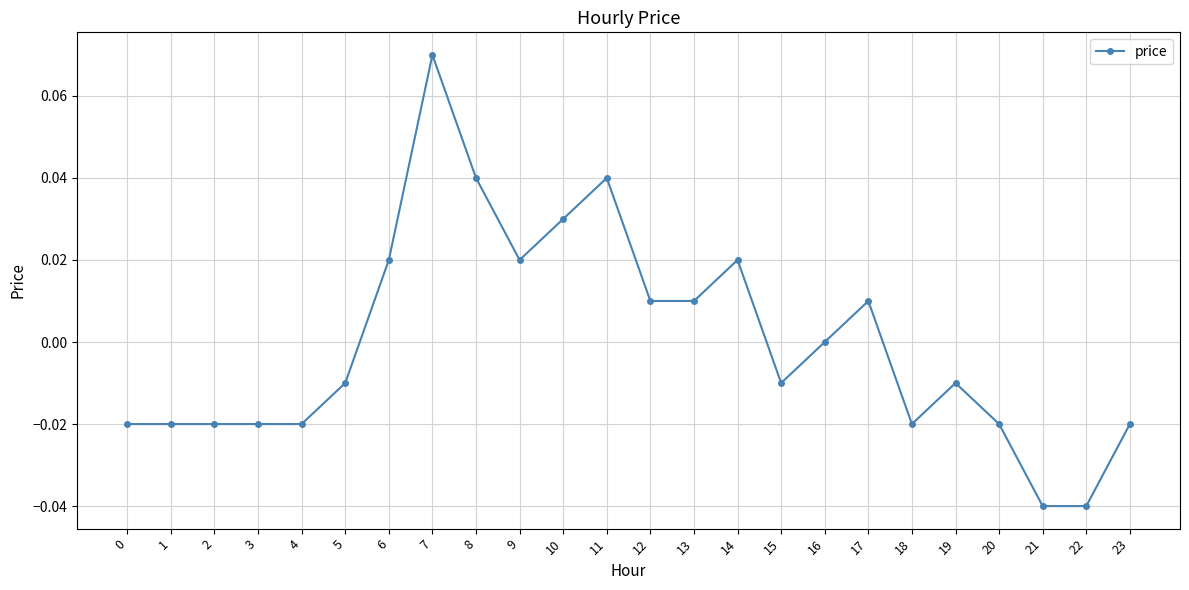

The value at 22 is -0.0. True or false?

True